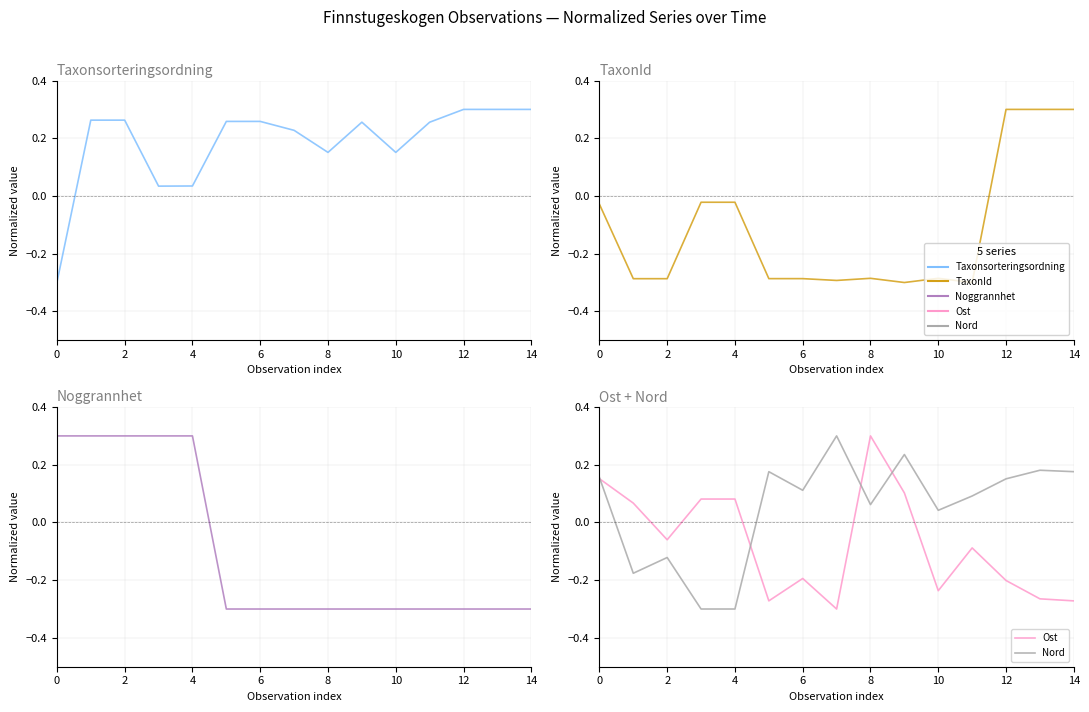

What is the difference between the maximum and minimum values in the Ost series?

0.6